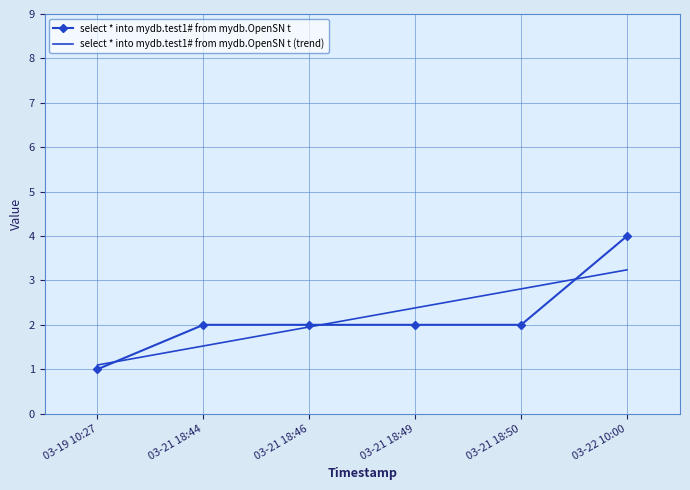

Reading right to left, what are all the values shown in this chart?

select * into mydb.test1# from mydb.OpenSN t: 03-22 10:00=4.0	03-21 18:50=2.0	03-21 18:49=2.0	03-21 18:46=2.0	03-21 18:44=2.0	03-19 10:27=1.0
select * into mydb.test1# from mydb.OpenSN t (trend): 03-22 10:00=3.2	03-21 18:50=2.8	03-21 18:49=2.4	03-21 18:46=2.0	03-21 18:44=1.5	03-19 10:27=1.1